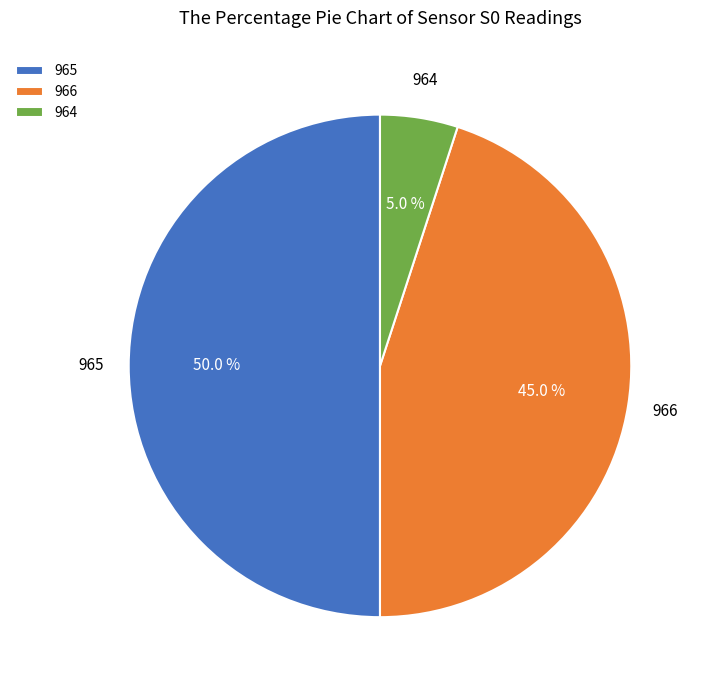

Is 964 the majority of the pie?

No